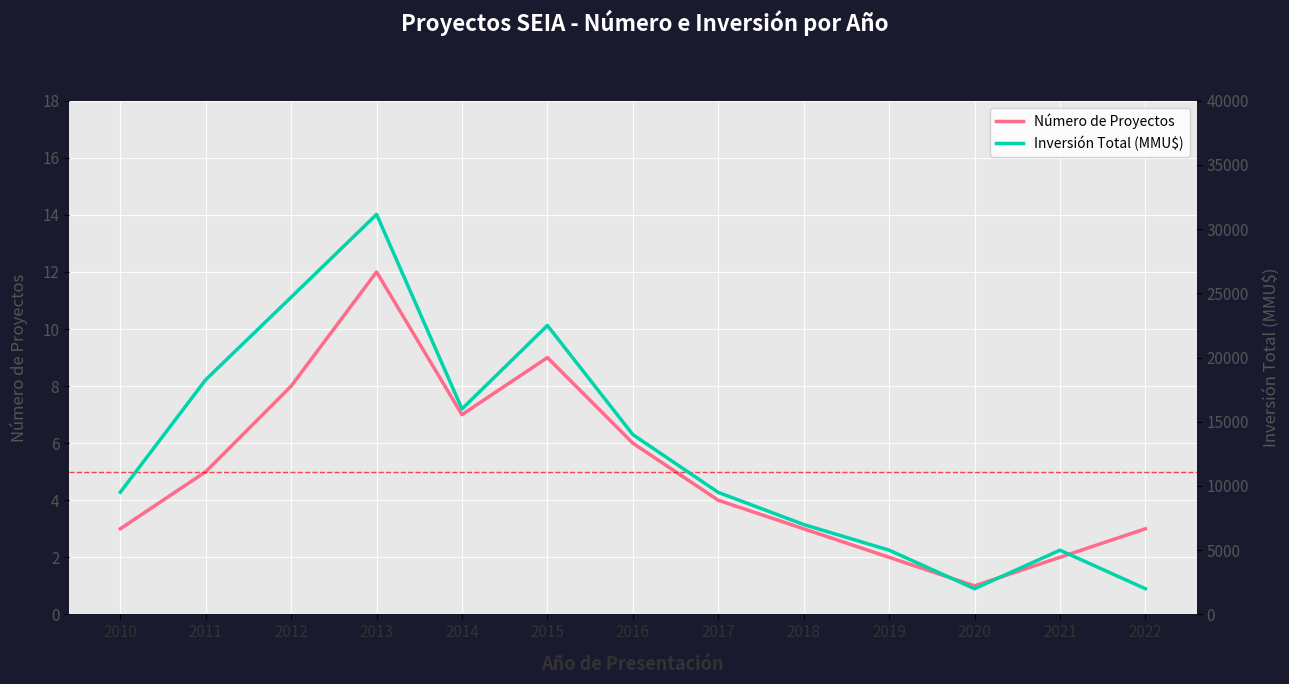

Where does the Número de Proyectos series first go above 4?

2011